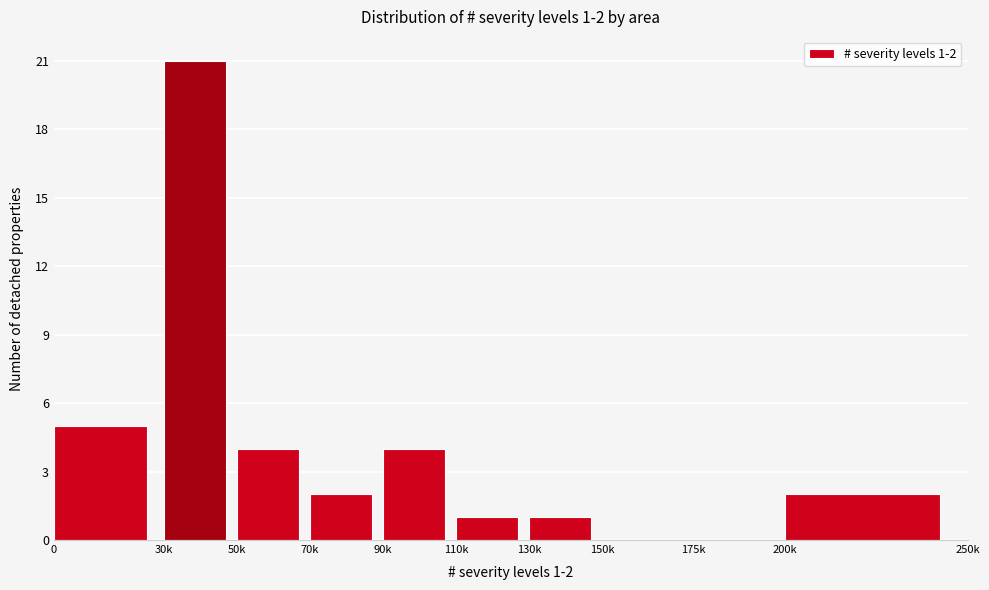

Reading left to right, what are all the values shown in this chart?

0=5	30k=21	50k=4	70k=2	90k=4	110k=1	130k=1	150k=0	175k=0	200k=2